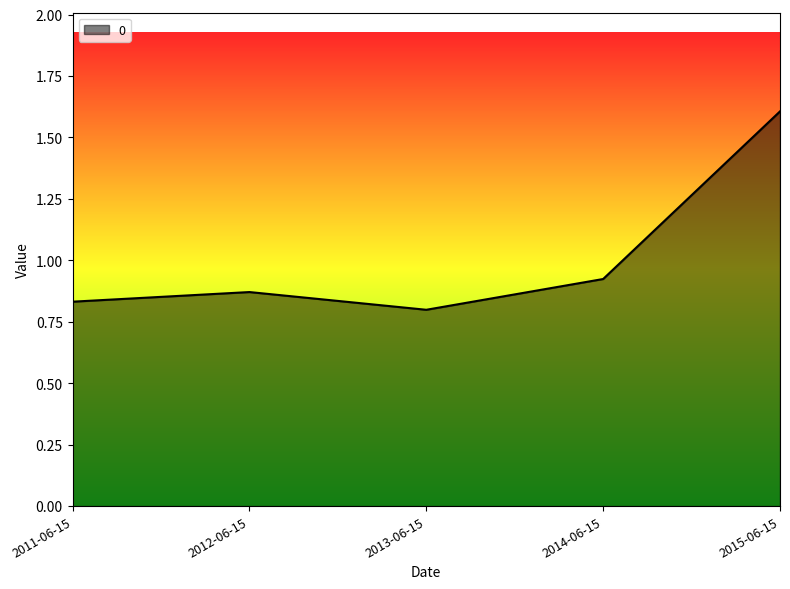

Which label corresponds to the smallest value in the chart?

2013-06-15